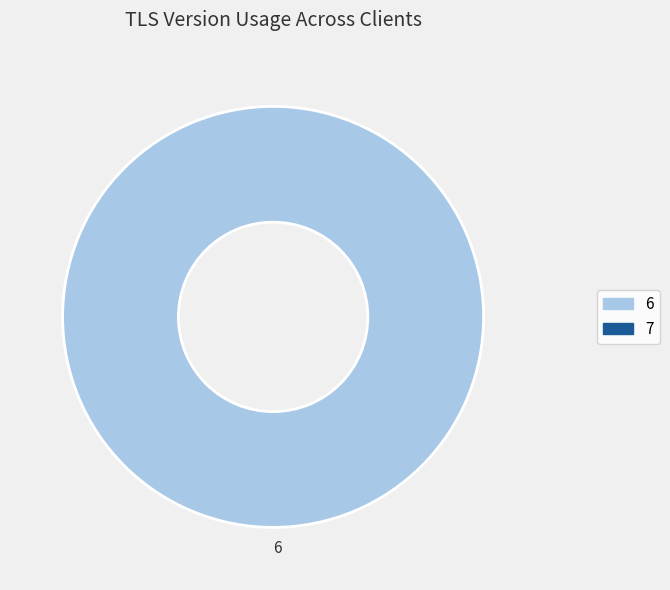

Which slice represents more than half of the pie?

6